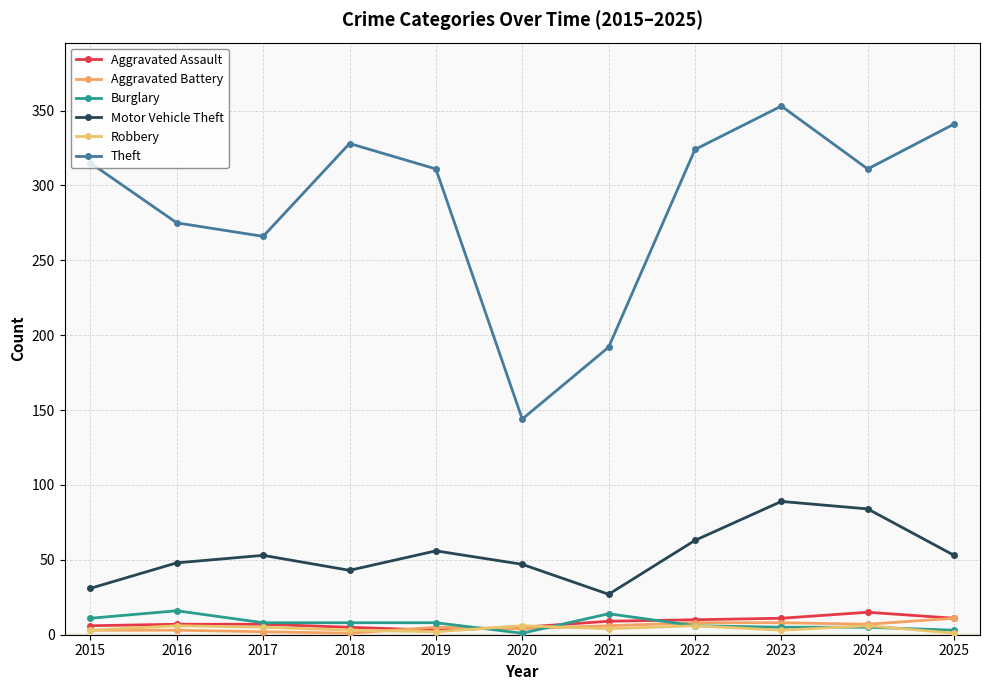

How many distinct data groups are displayed?

6